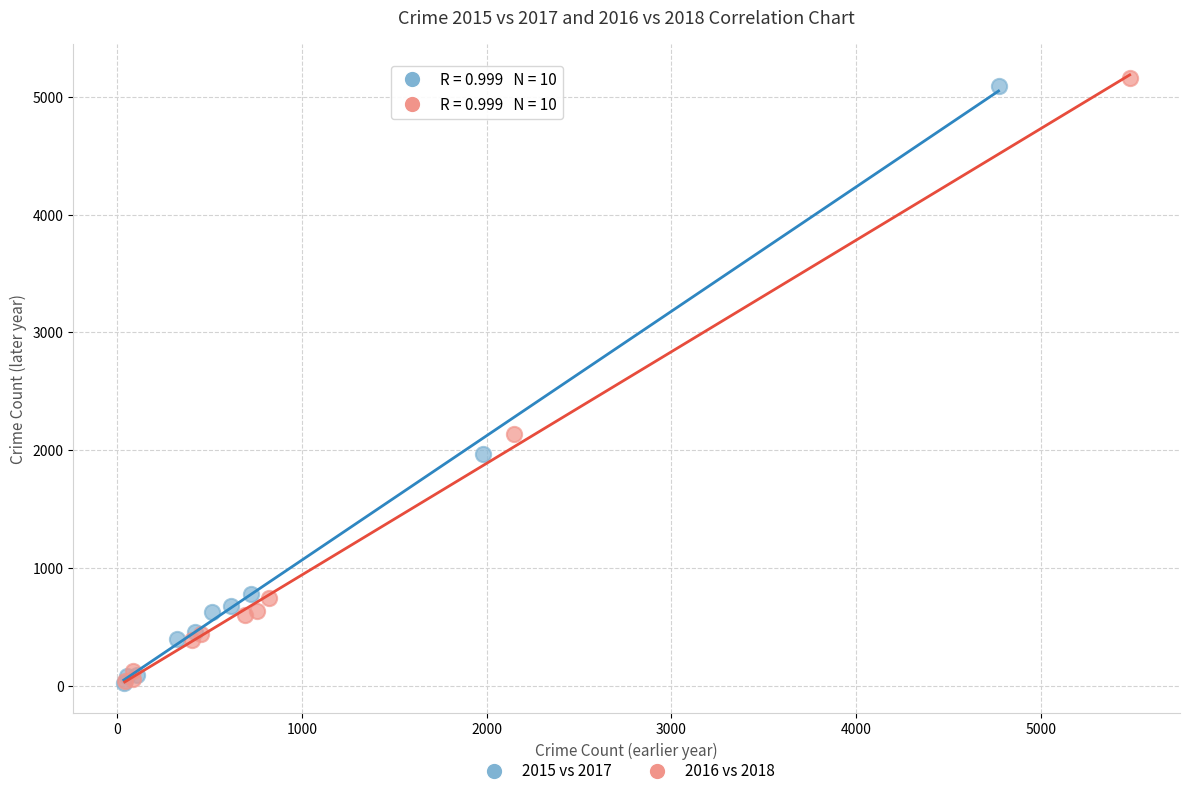

Which series has the widest spread of Y values?

2016 vs 2018